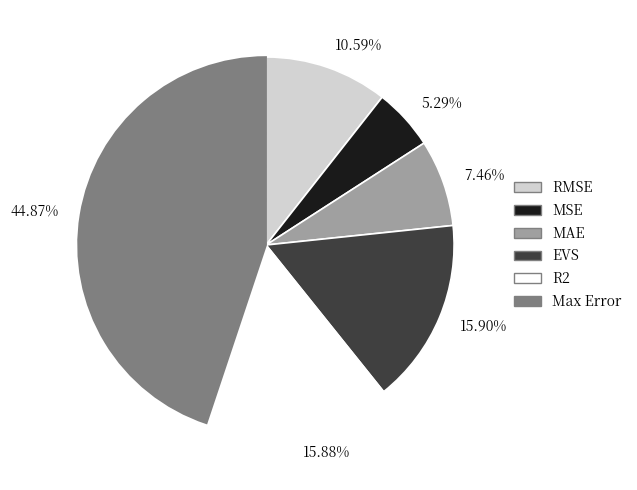

What is the largest slice in the pie chart?

44.87%